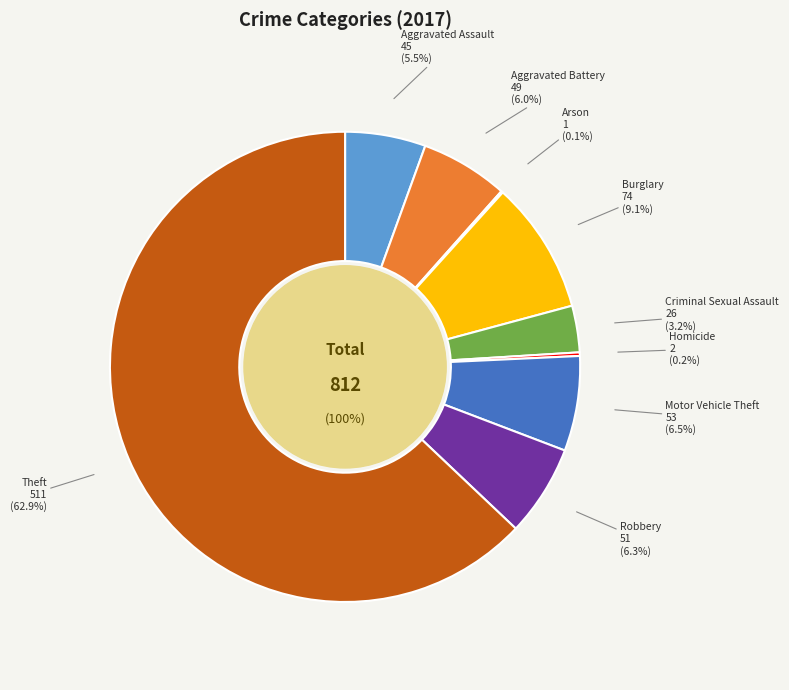

How many segments does this pie chart have?

9